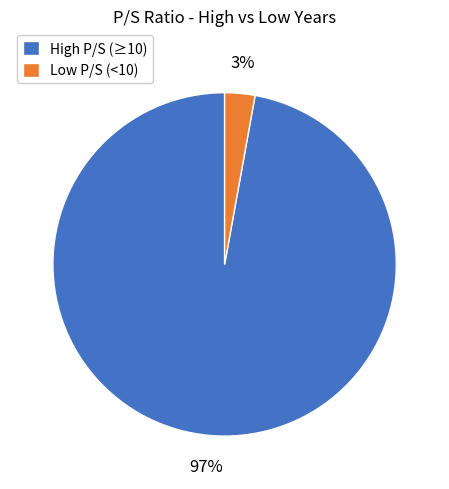

Which slice is the smallest?

Low P/S (<10)